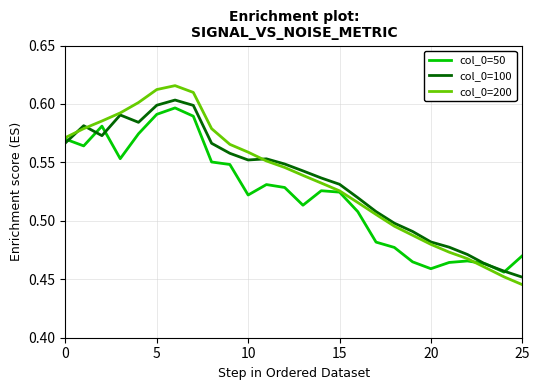

Which series has the largest range (max minus min)?

col_0=200